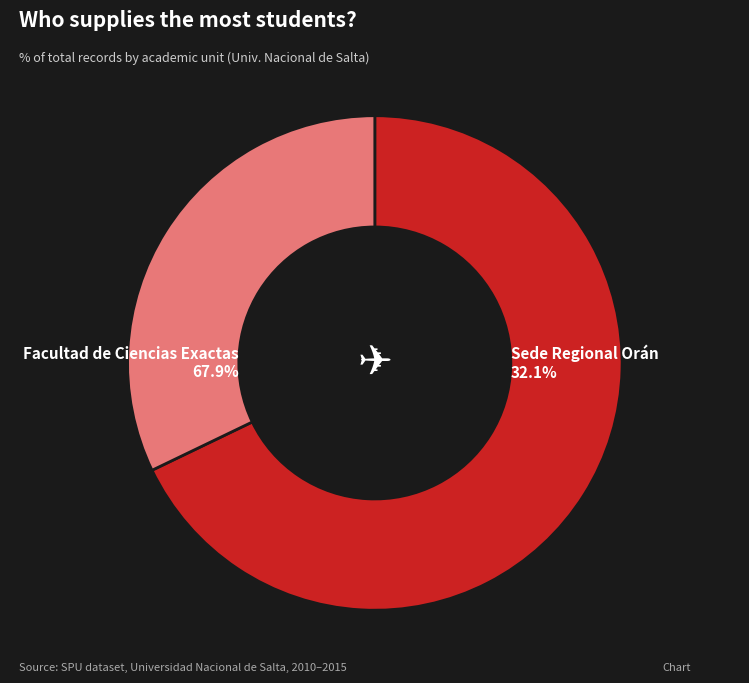

What is the largest slice in the pie chart?

Facultad de Ciencias Exactas